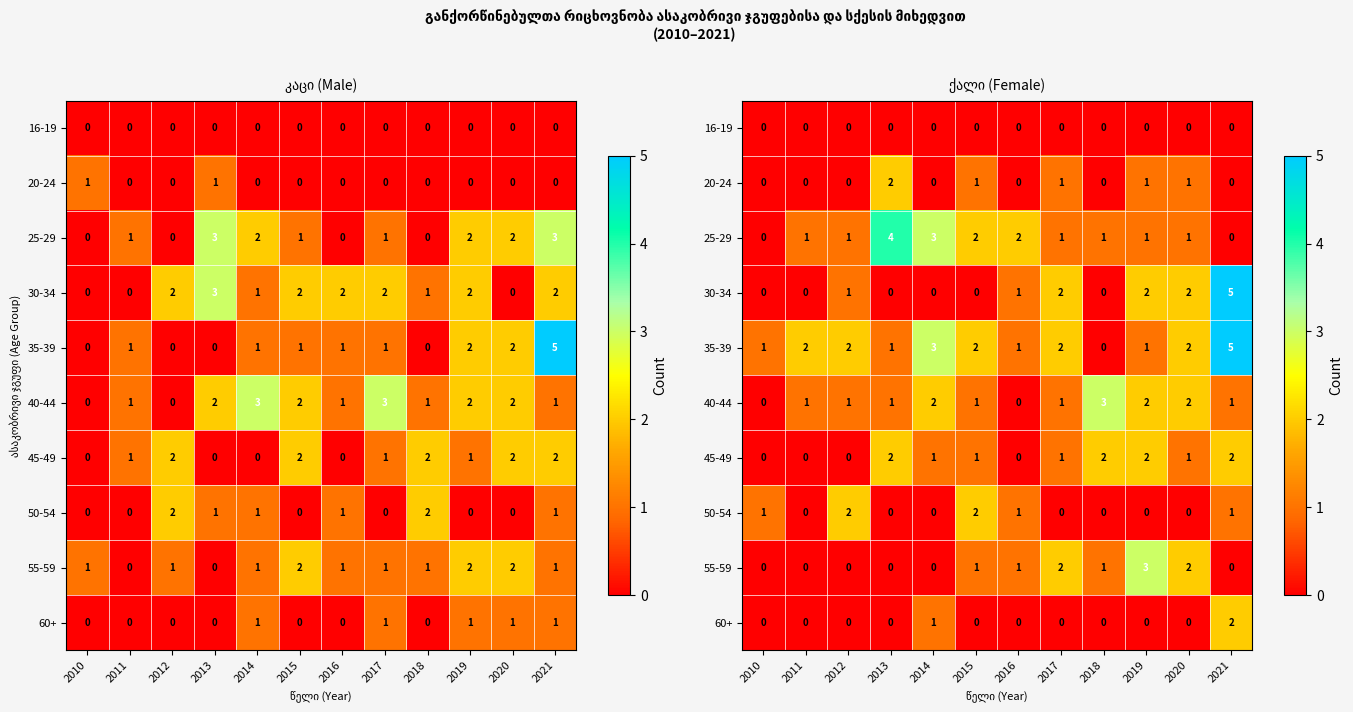

At which category is the sum across all series the highest?

2021